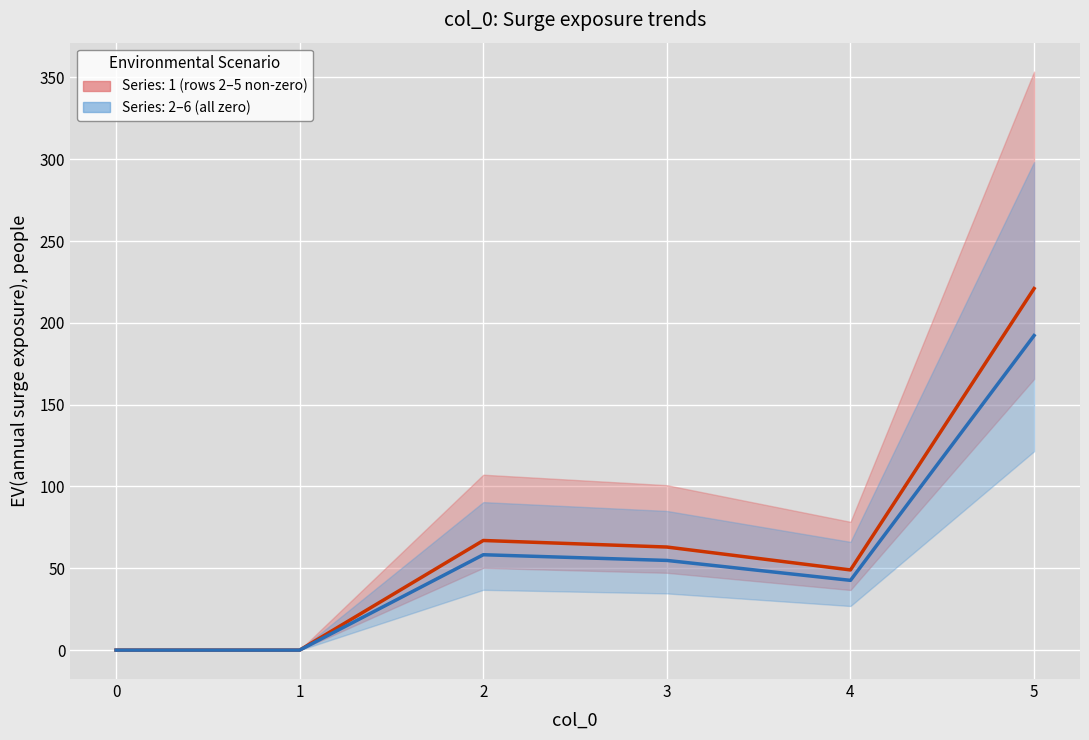

The value at 1 is 79.2. True or false?

False